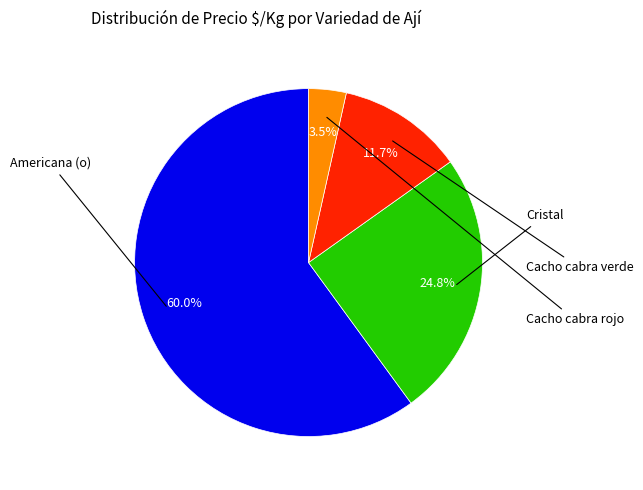

How many segments does this pie chart have?

4